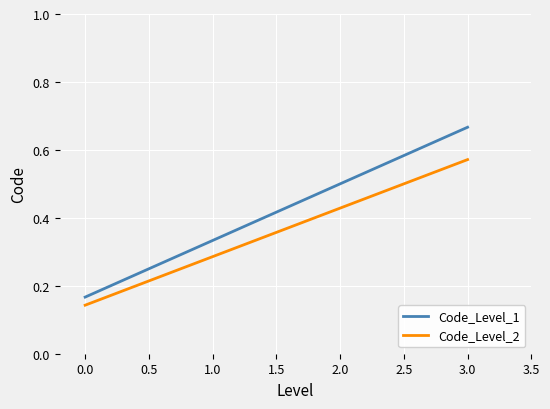

What position from the left is 0.0?

1